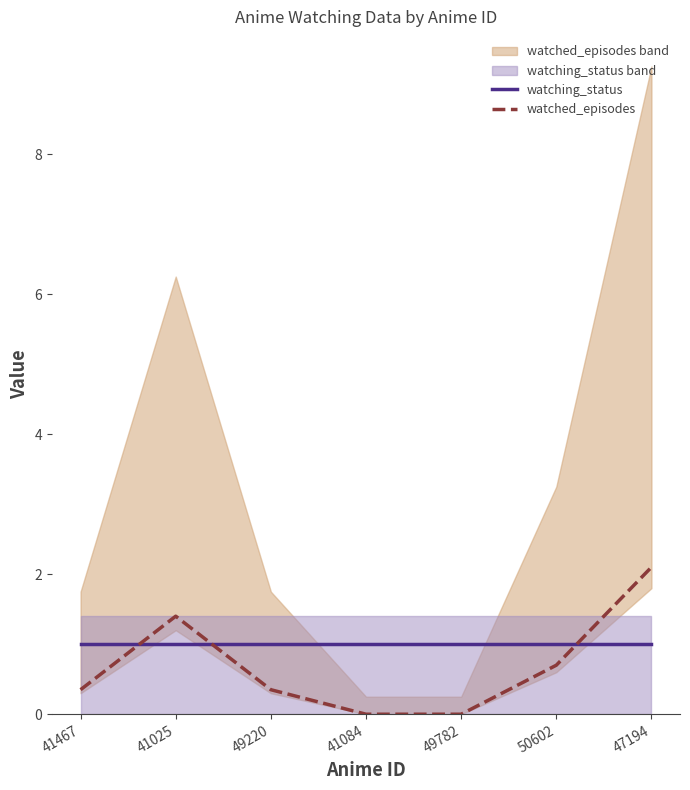

Which series ends up on top after the final intersection of watched_episodes and watching_status?

watched_episodes